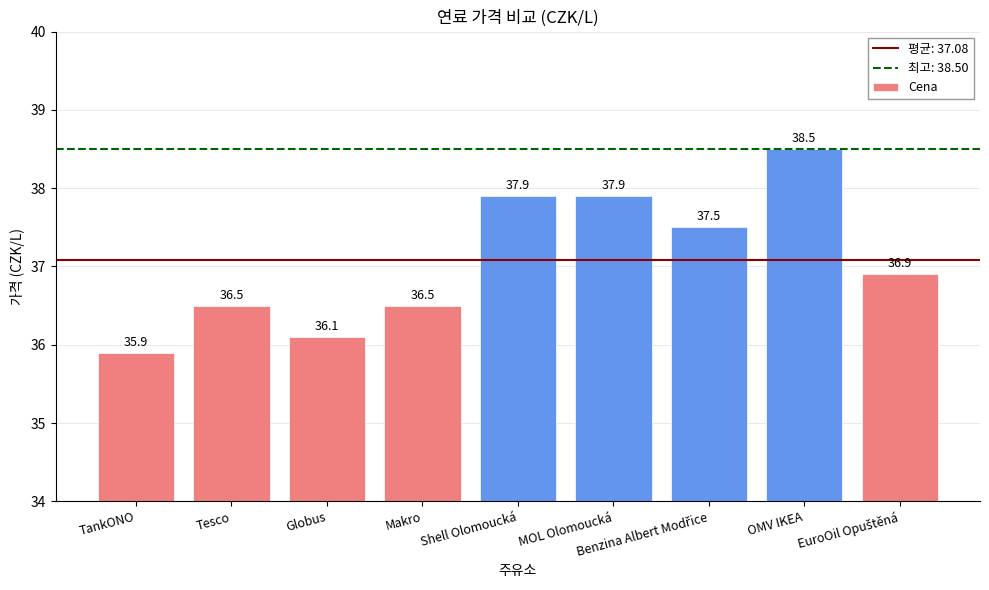

At which label does the data first exceed 36?

Tesco